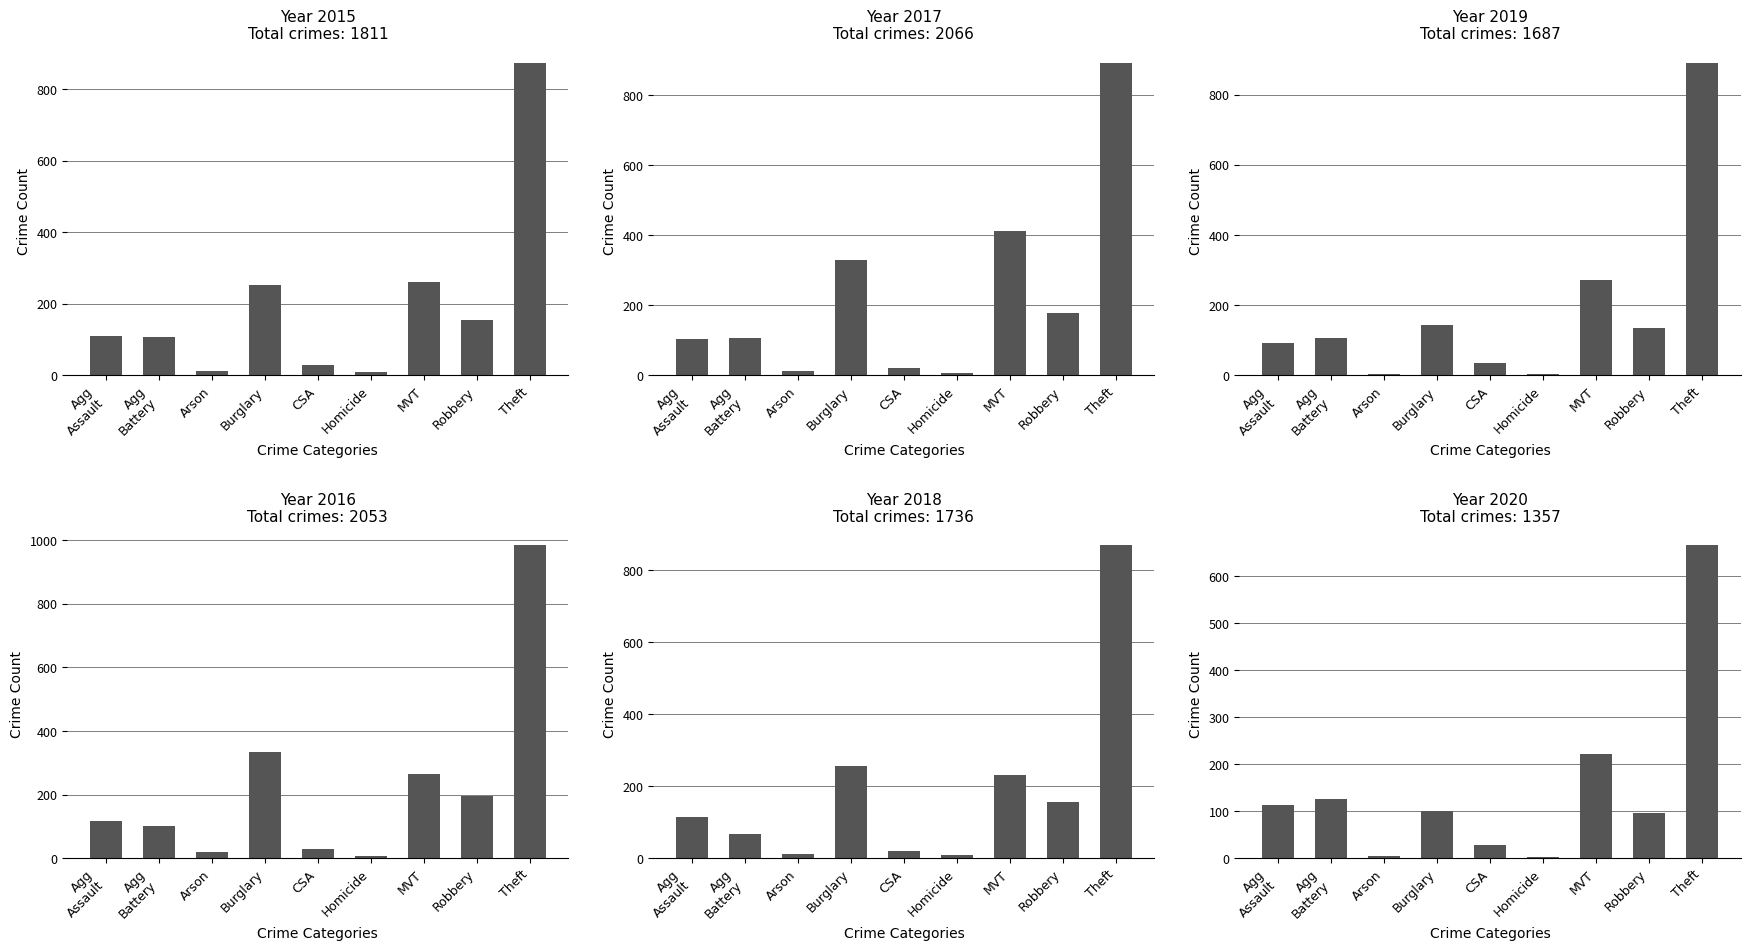

Between Arson and Theft, which series saw the biggest shift?

2016